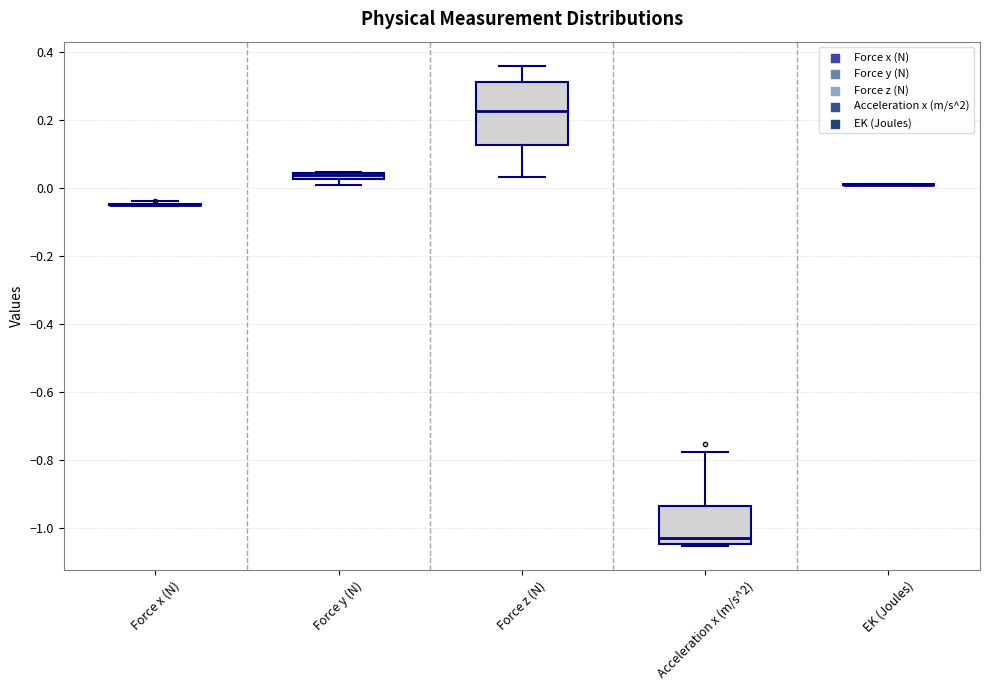

Comparing the boxes themselves (not the whiskers), which one is the tallest?

Force z (N)